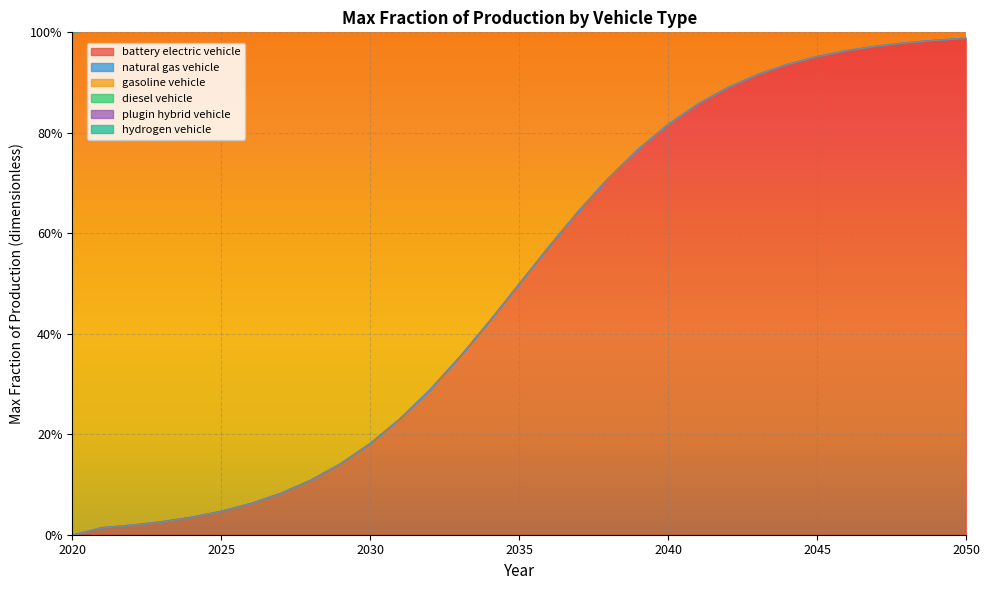

Which series changed the most between 2023 and 2026?

battery electric vehicle